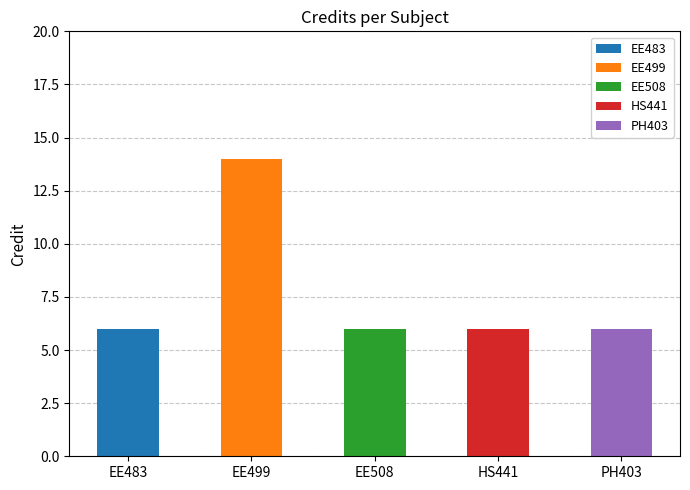

Between EE499 and PH403, which is larger?

EE499